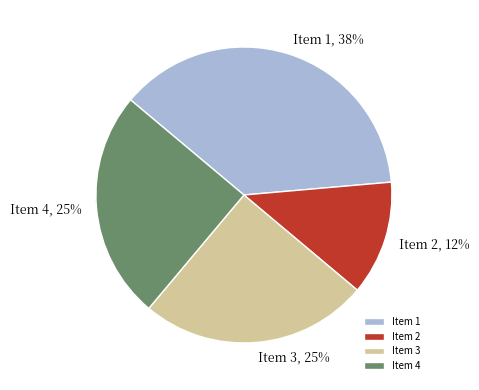

How much of the chart is everything except Item 4?

75.0%